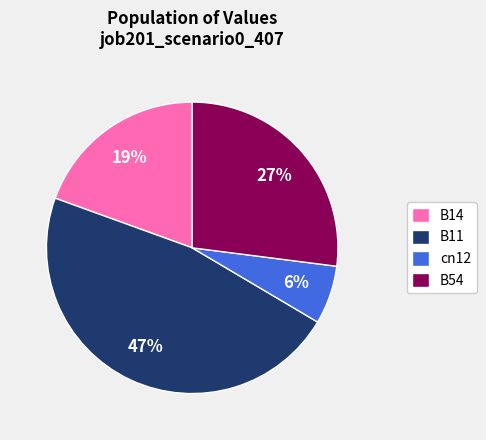

To the nearest percent, what is the difference between the cn12 and B14 slice percentages?

13%